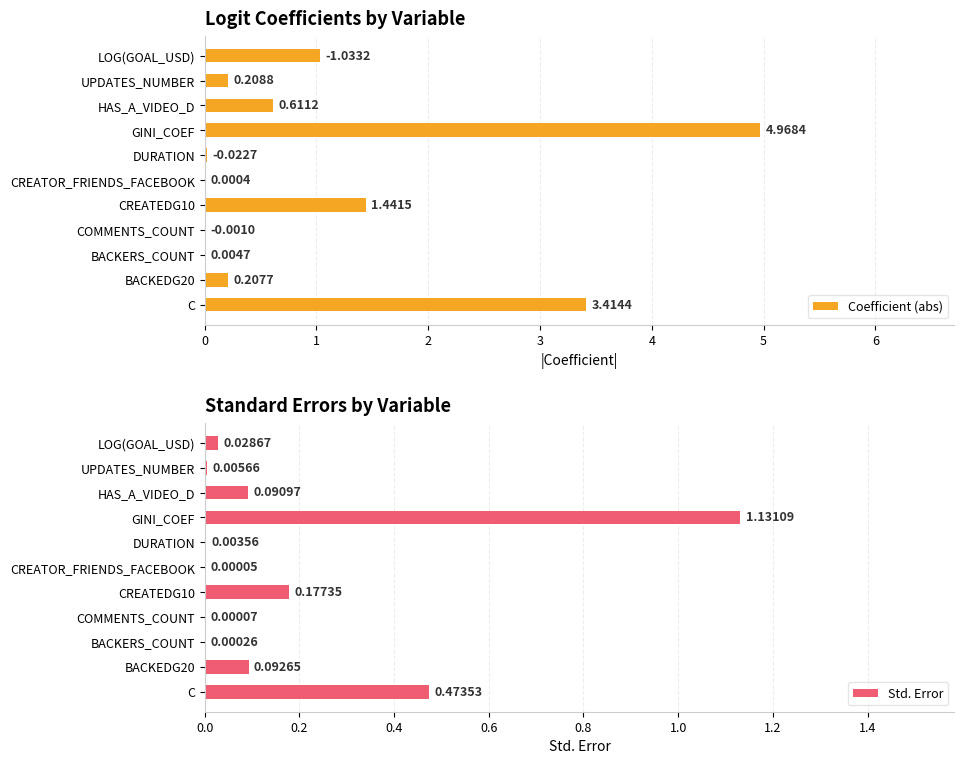

Which category has the highest value in the Coefficient (abs) series?

GINI_COEF